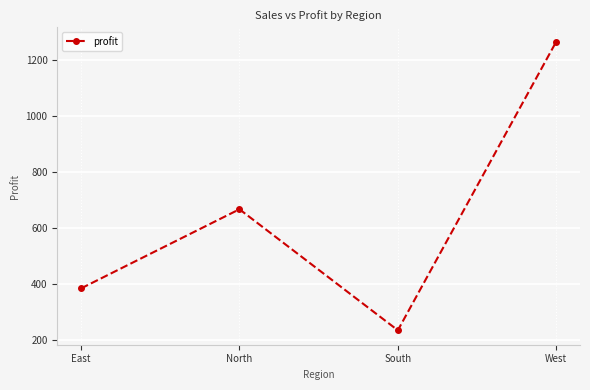

At which label does the data first exceed 666?

North